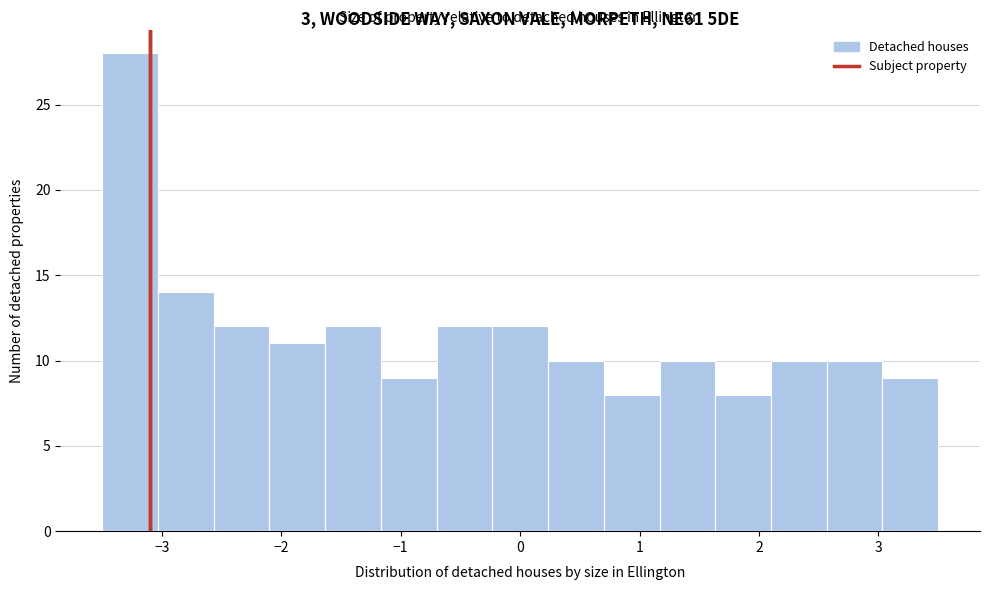

Over which range of the x-axis is the bar tallest?

-3.5 to -3.0